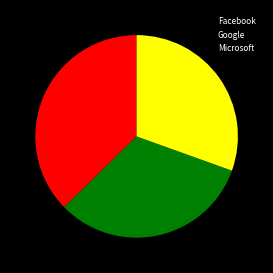

Does any single category account for the majority?

No